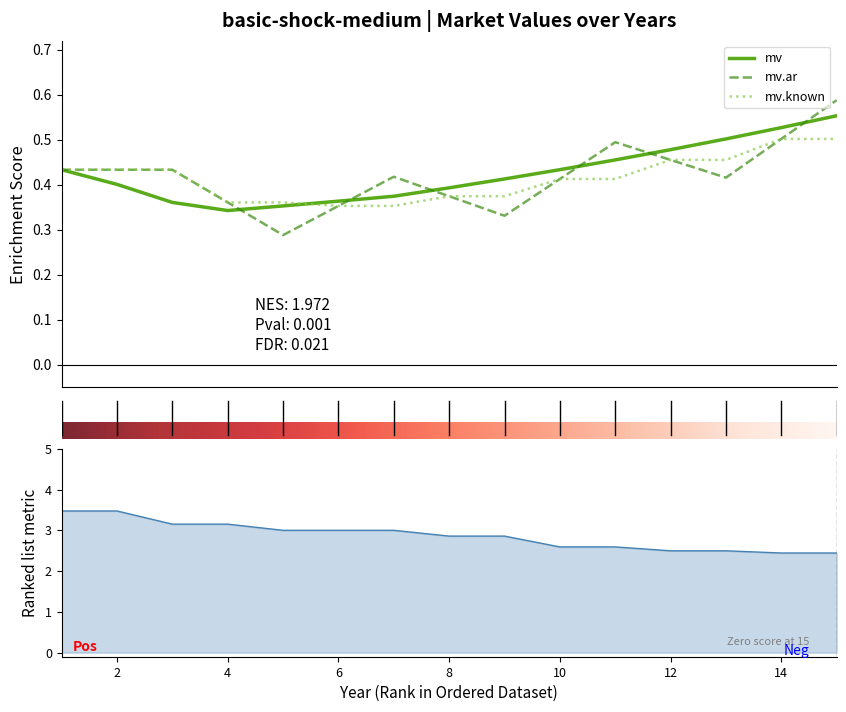

True or false: mv.ar and mv intersect in this chart.

True